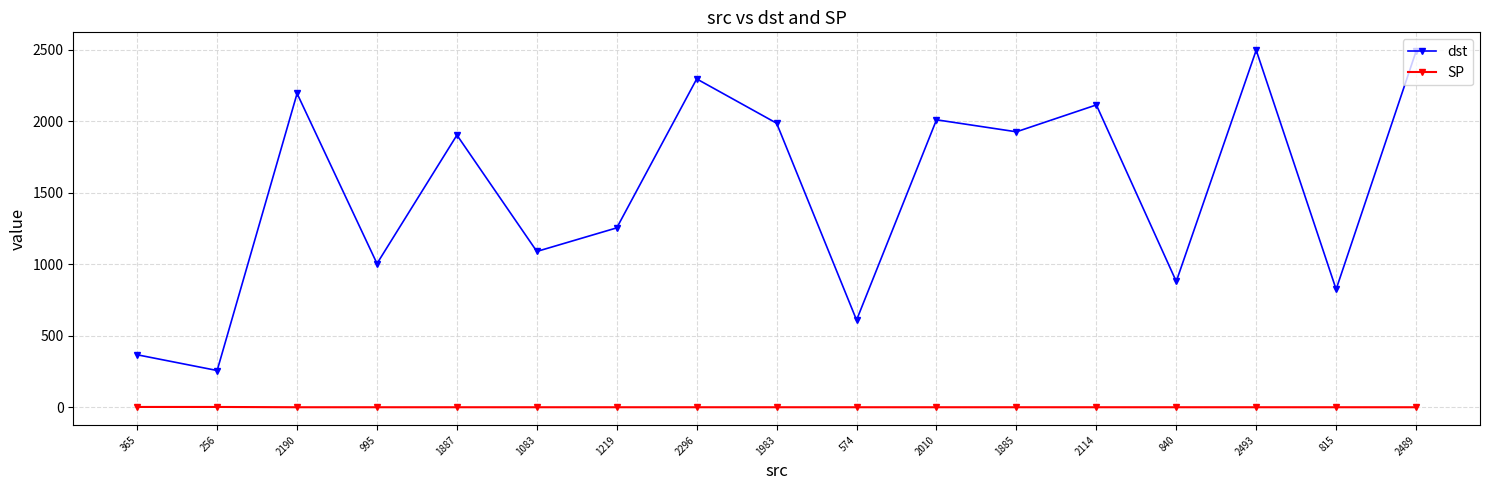

Rank the series at 256 from highest to lowest value.

dst, SP